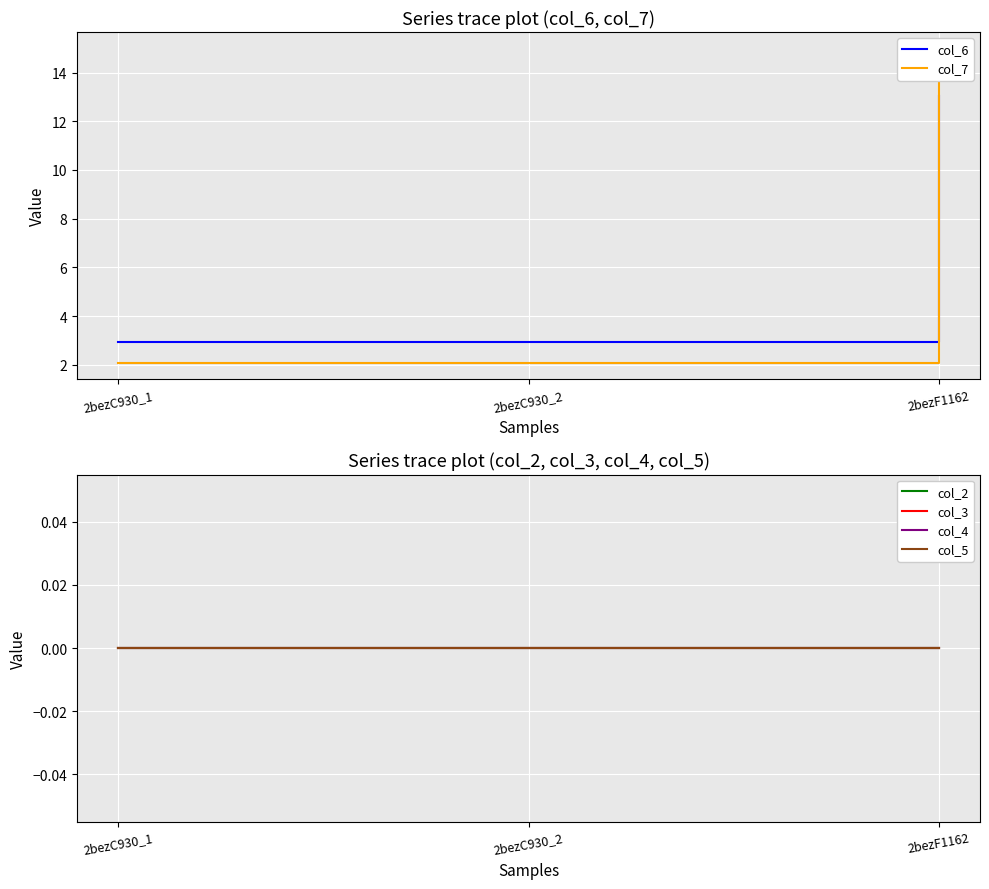

Reading left to right, transcribe all the data shown in this chart.

col_6: 2bezC930_1=2.9	2bezC930_2=2.9	2bezF1162=13.0
col_7: 2bezC930_1=2.1	2bezC930_2=2.1	2bezF1162=15.0
col_2: 2bezC930_1=0.0	2bezC930_2=0.0	2bezF1162=0.0
col_3: 2bezC930_1=0.0	2bezC930_2=0.0	2bezF1162=0.0
col_4: 2bezC930_1=0.0	2bezC930_2=0.0	2bezF1162=0.0
col_5: 2bezC930_1=0.0	2bezC930_2=0.0	2bezF1162=0.0